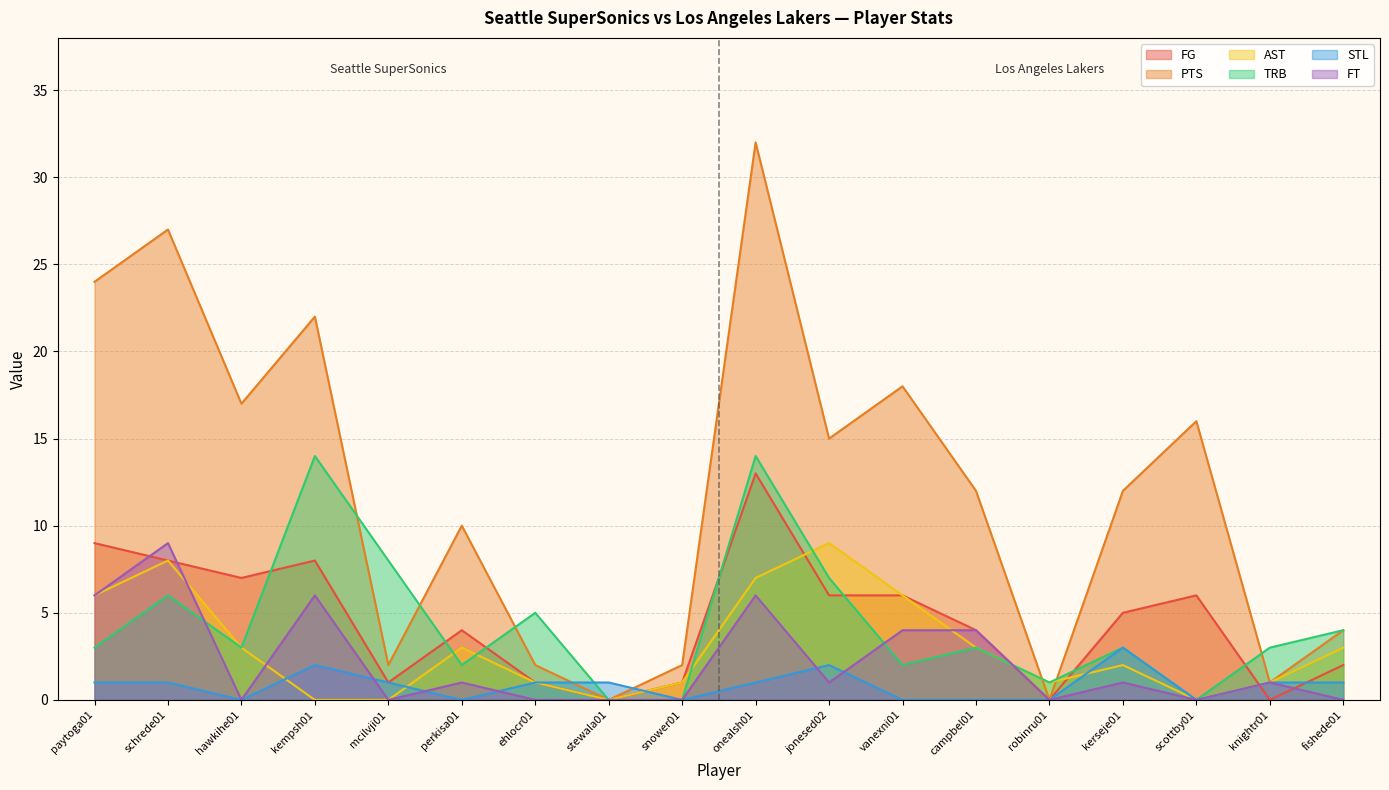

What is the greatest value displayed?

32